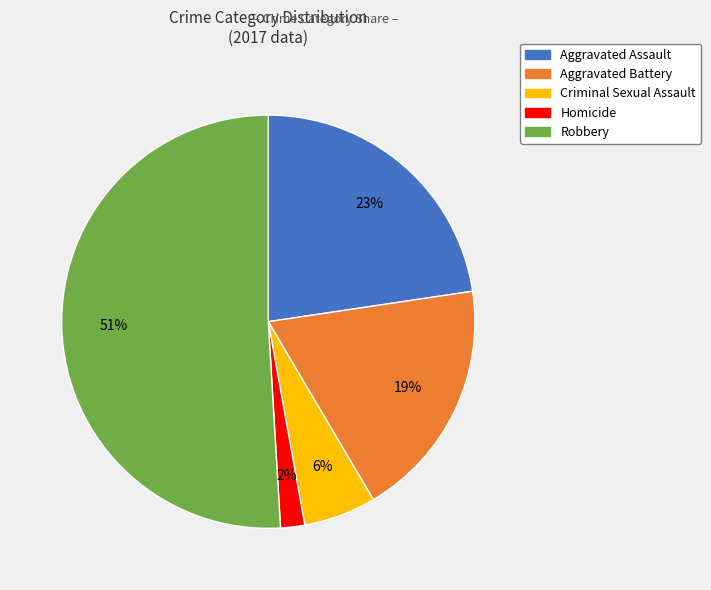

What percentage is the Aggravated Battery slice, to the nearest percent?

19%